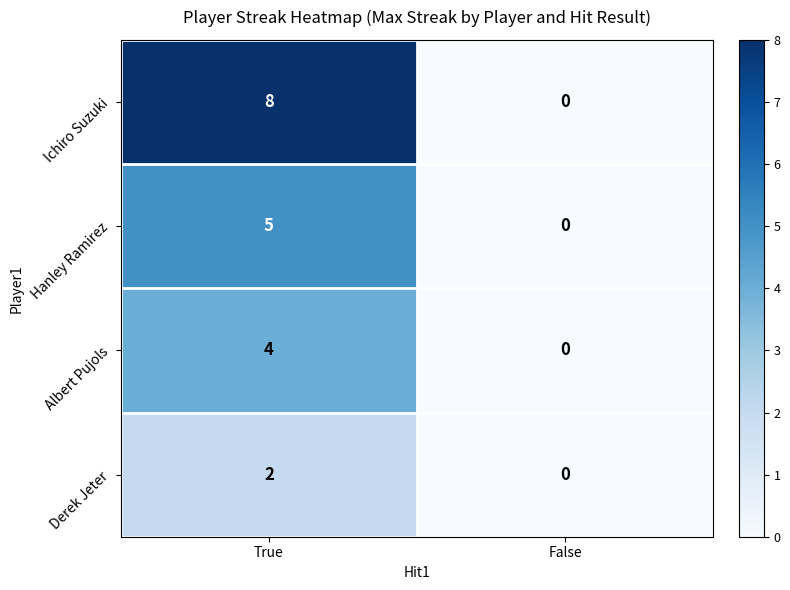

Reading left to right, what are all the values shown in this chart?

Ichiro Suzuki: 8	0
Hanley Ramirez: 5	0
Albert Pujols: 4	0
Derek Jeter: 2	0